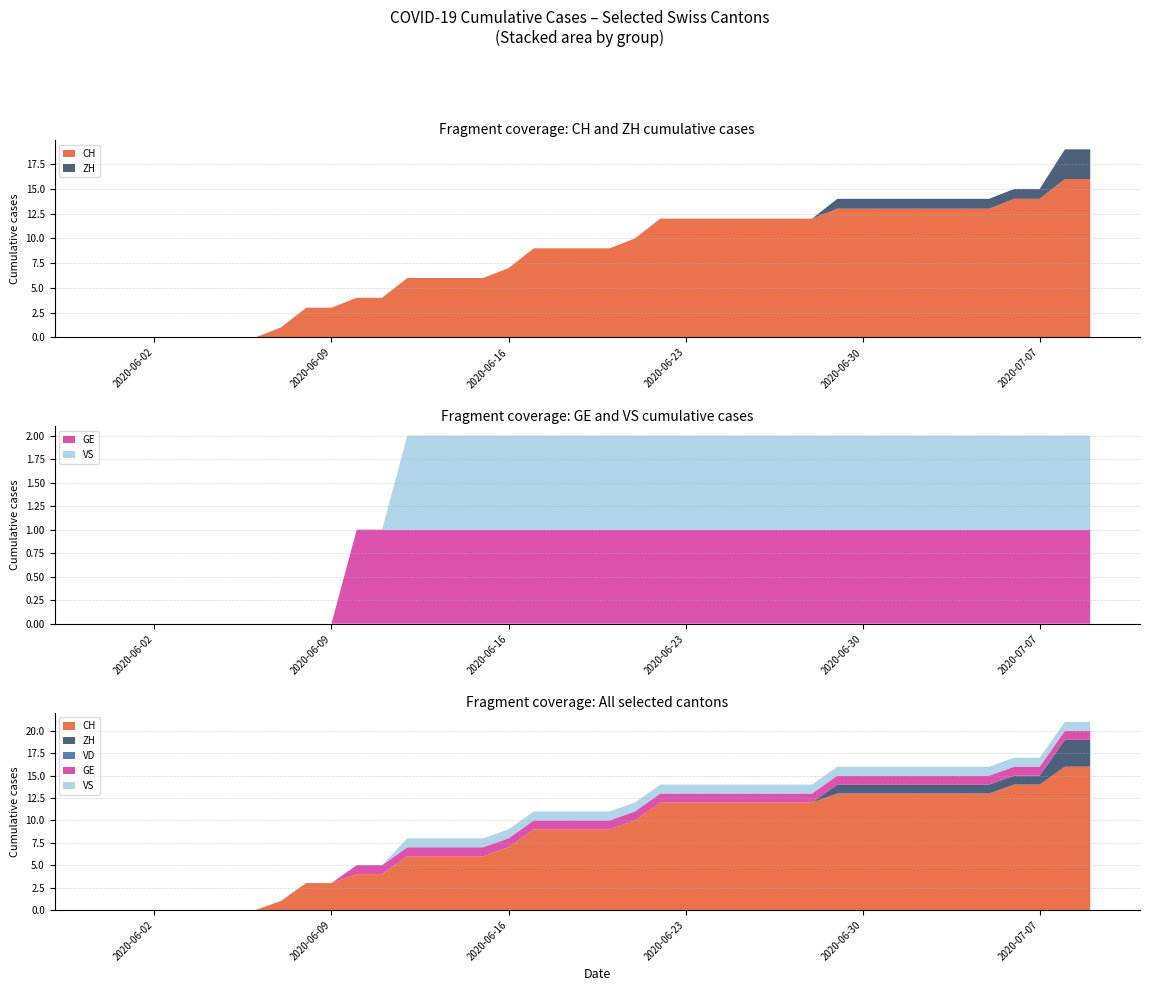

Reading right to left, extract all data points from this chart.

CH: 16	16	14	14	13	13	13	13	13	13	13	12	12	12	12	12	12	12	10	9	9	9	9	7	6	6	6	6	4	4	3	3	1	0	0	0	0	0	0	0
ZH: 3	3	1	1	1	1	1	1	1	1	1	0	0	0	0	0	0	0	0	0	0	0	0	0	0	0	0	0	0	0	0	0	0	0	0	0	0	0	0	0
VD: 0	0	0	0	0	0	0	0	0	0	0	0	0	0	0	0	0	0	0	0	0	0	0	0	0	0	0	0	0	0	0	0	0	0	0	0	0	0	0	0
GE: 1	1	1	1	1	1	1	1	1	1	1	1	1	1	1	1	1	1	1	1	1	1	1	1	1	1	1	1	1	1	0	0	0	0	0	0	0	0	0	0
VS: 1	1	1	1	1	1	1	1	1	1	1	1	1	1	1	1	1	1	1	1	1	1	1	1	1	1	1	1	0	0	0	0	0	0	0	0	0	0	0	0